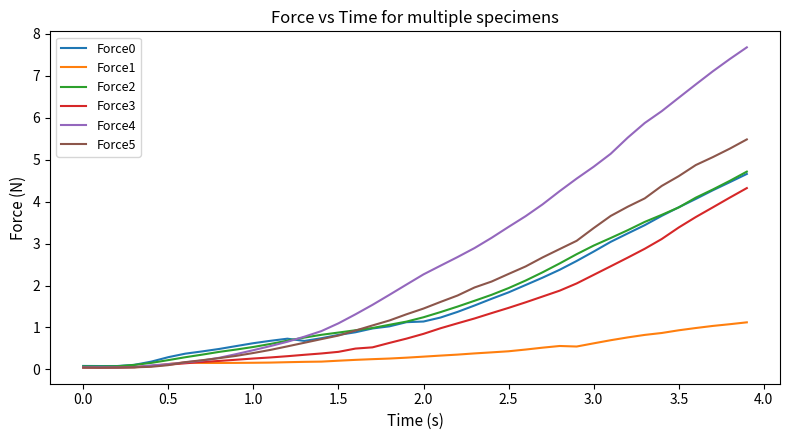

Which series has the largest total across all categories?

Force4